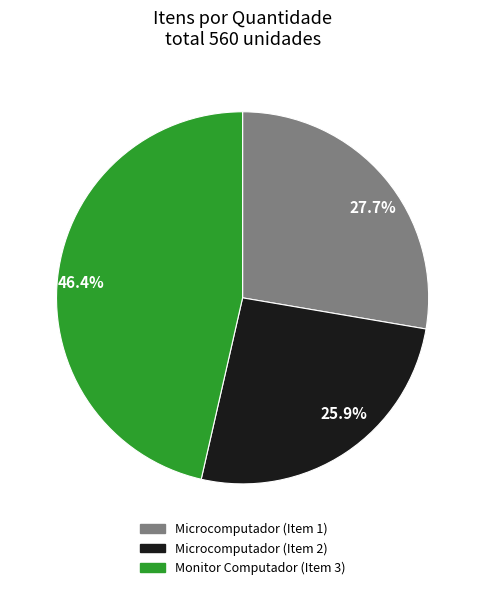

Combined, what portion of the pie is Monitor Computador (Item 3) and Microcomputador (Item 2)?

72.3%